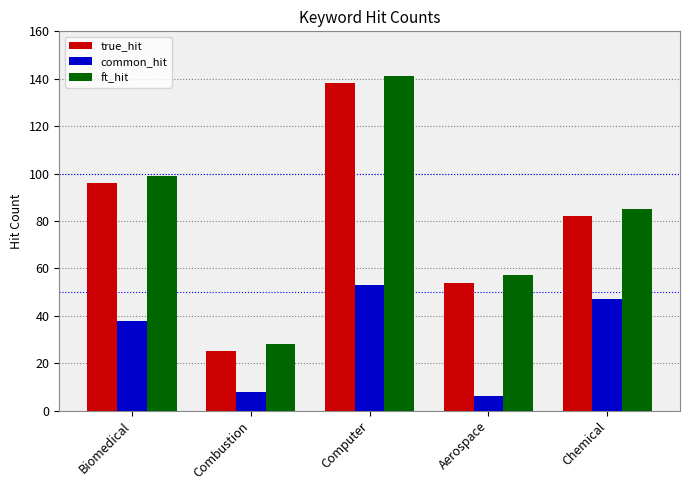

Rank the series at Computer from lowest to highest value.

common_hit, true_hit, ft_hit